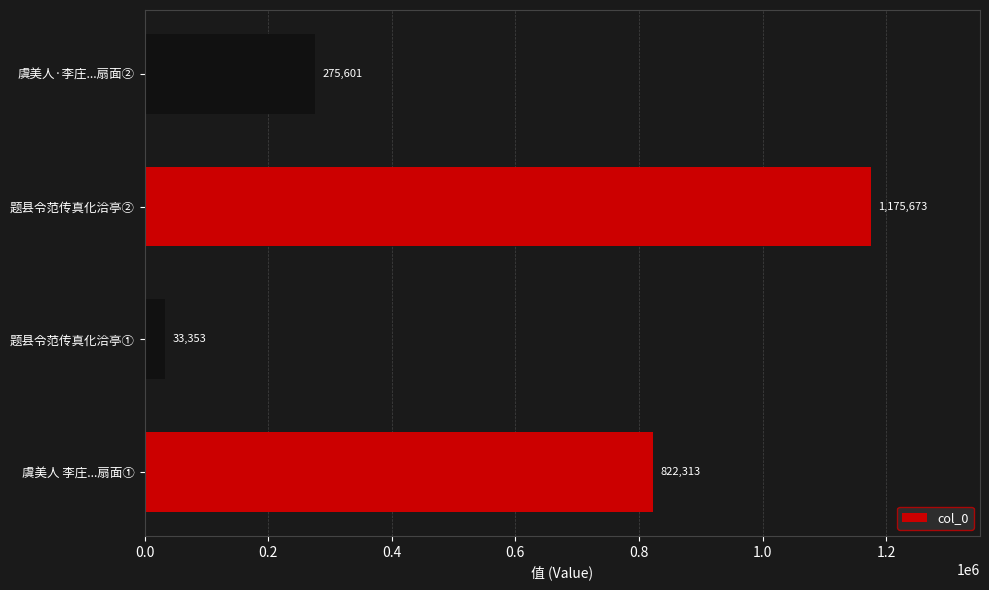

Which label corresponds to the smallest value in the chart?

题县令范传真化洽亭①